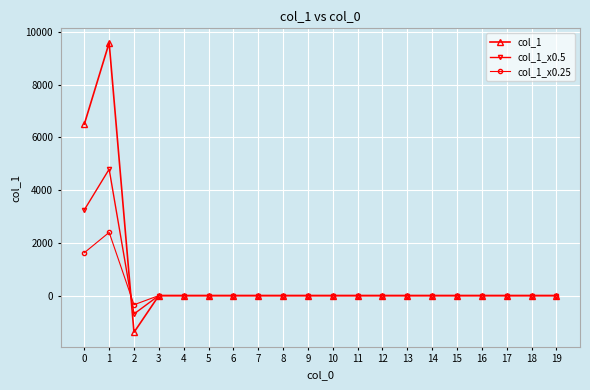

Which category has the lowest value across all series?

2